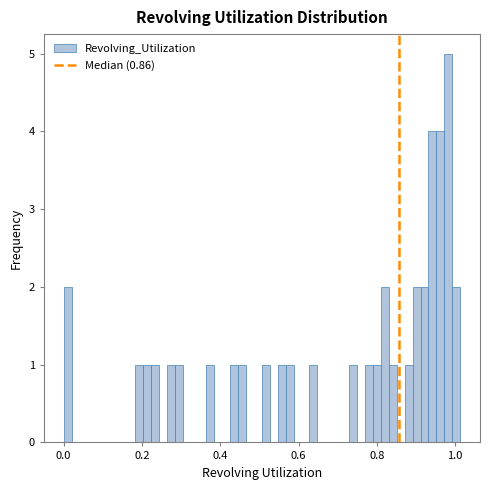

Around what value on the x-axis is the tallest bar? Give the approximate position of its centre, as read against the axis.

0.98